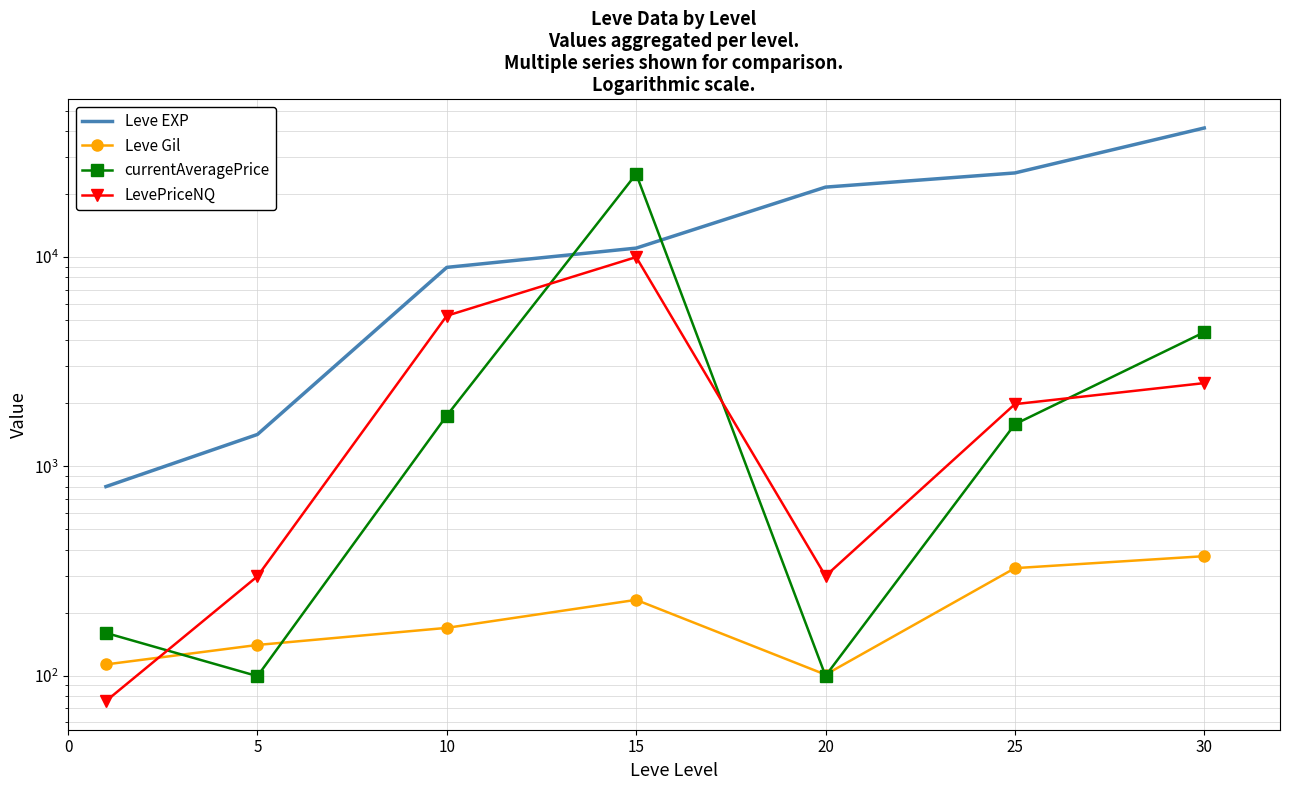

What is the value of the LevePriceNQ point at the 7th from the left?

2499.0